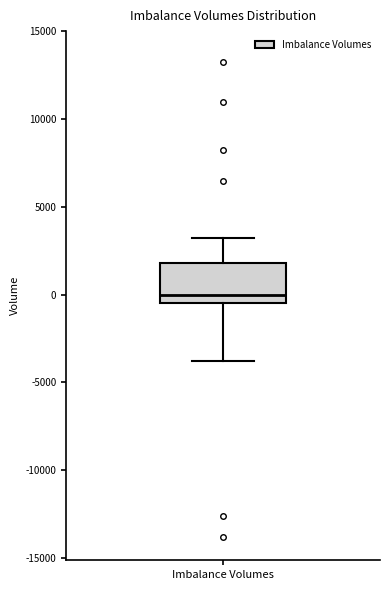

Where is the upper edge of the box for Imbalance Volumes on the y-axis? The values are not printed on the chart, so give them approximately, as read against the axis.

2000